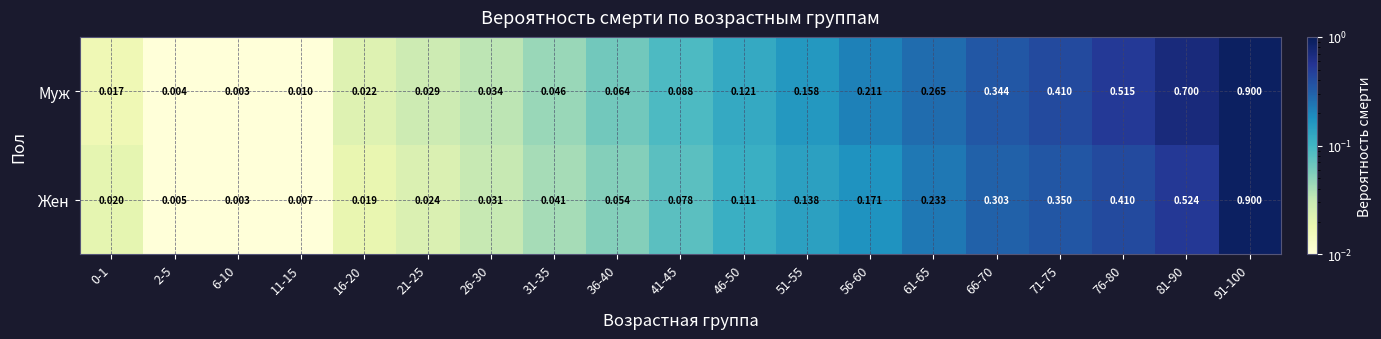

At 76-80, list the series in order from largest to smallest.

Муж, Жен